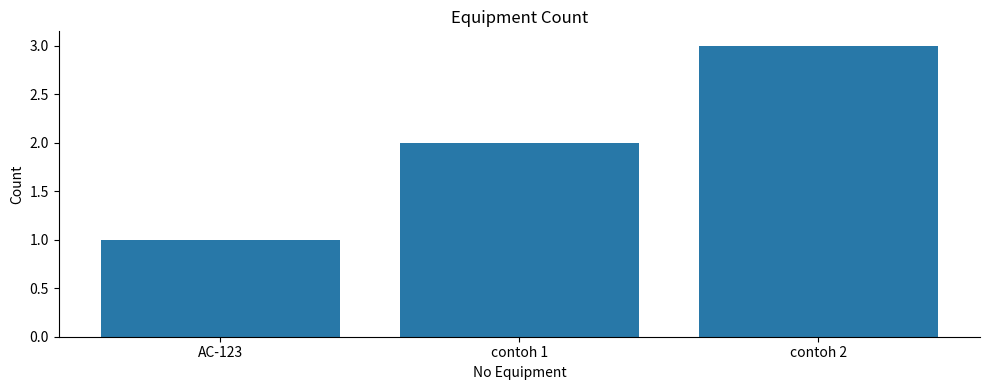

What is the value of the 1st bar from the left?

1